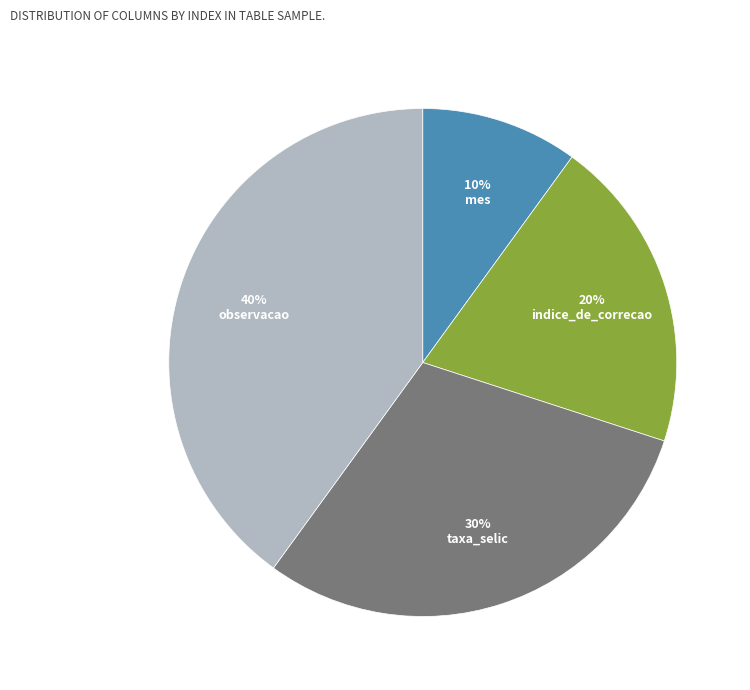

Is there any slice that represents more than half of the pie?

No